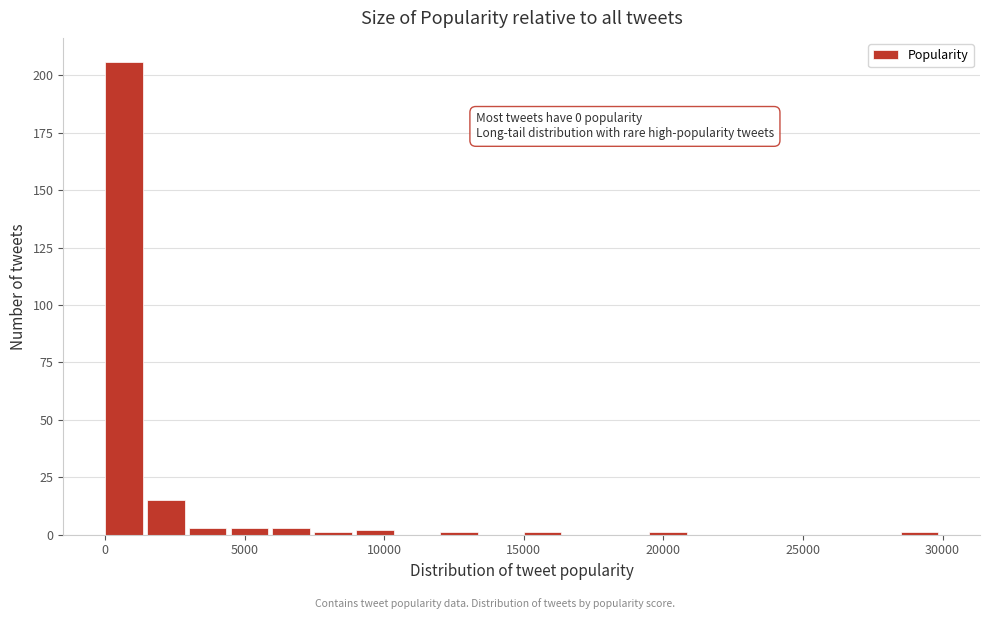

Around what value on the x-axis is the tallest bar? Give the approximate position of its centre, as read against the axis.

500